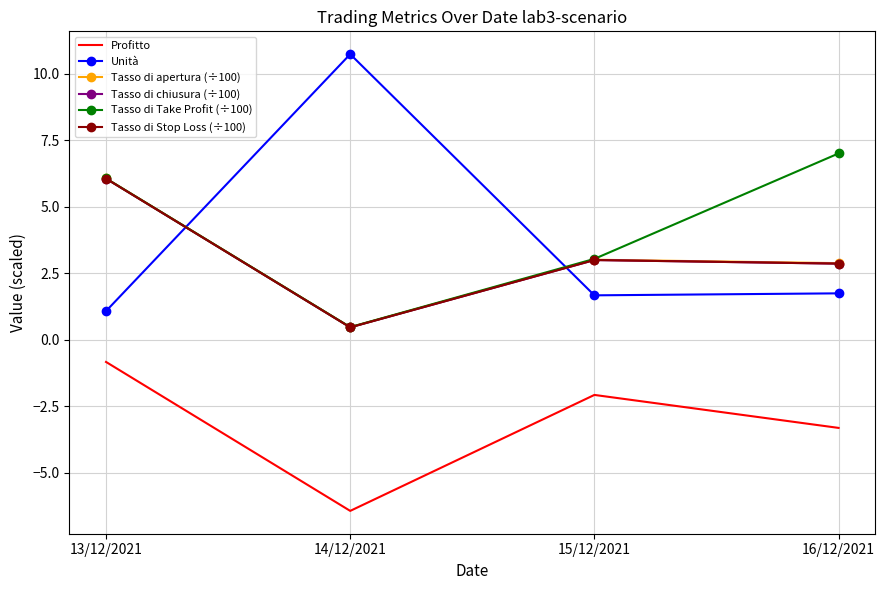

Between 13/12/2021 and 15/12/2021, which series saw the biggest shift?

Tasso di Stop Loss (÷100)